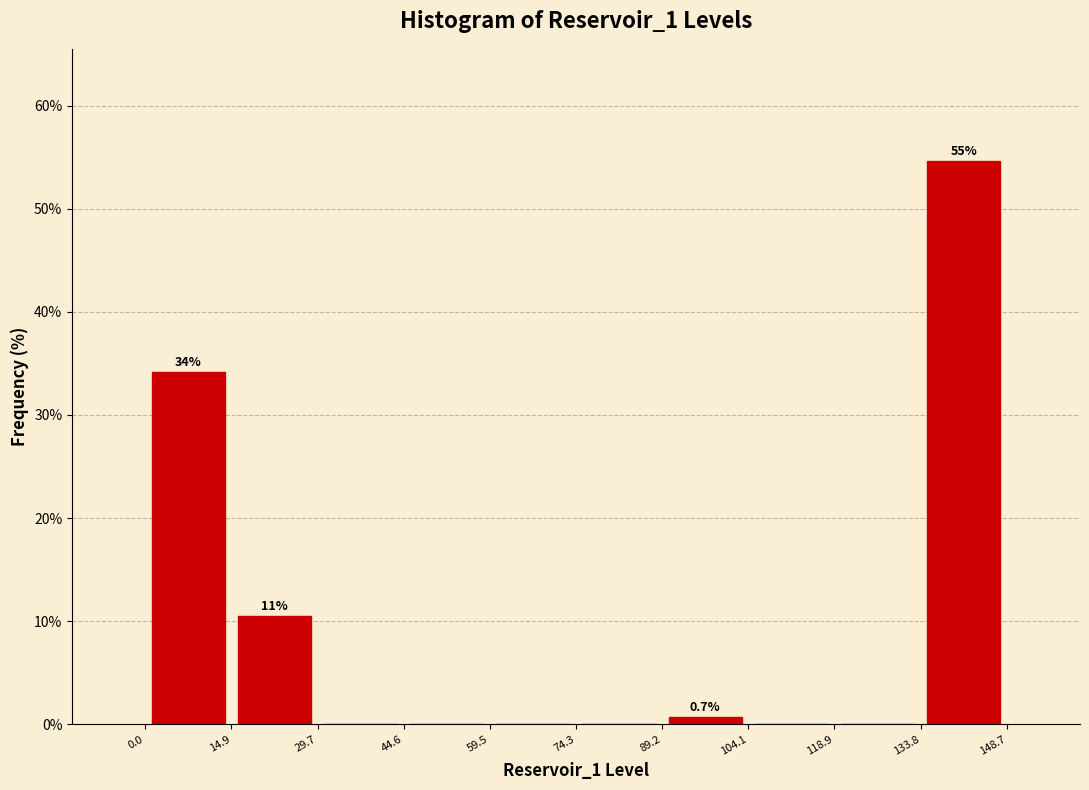

Over which range of the x-axis is the bar tallest?

133.8 to 148.7